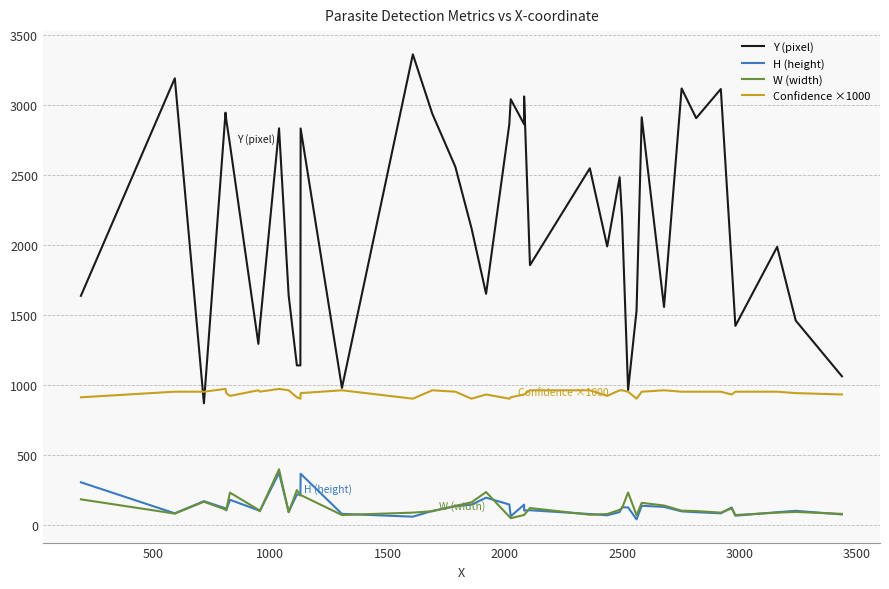

Does the chart have visible grid lines?

Yes